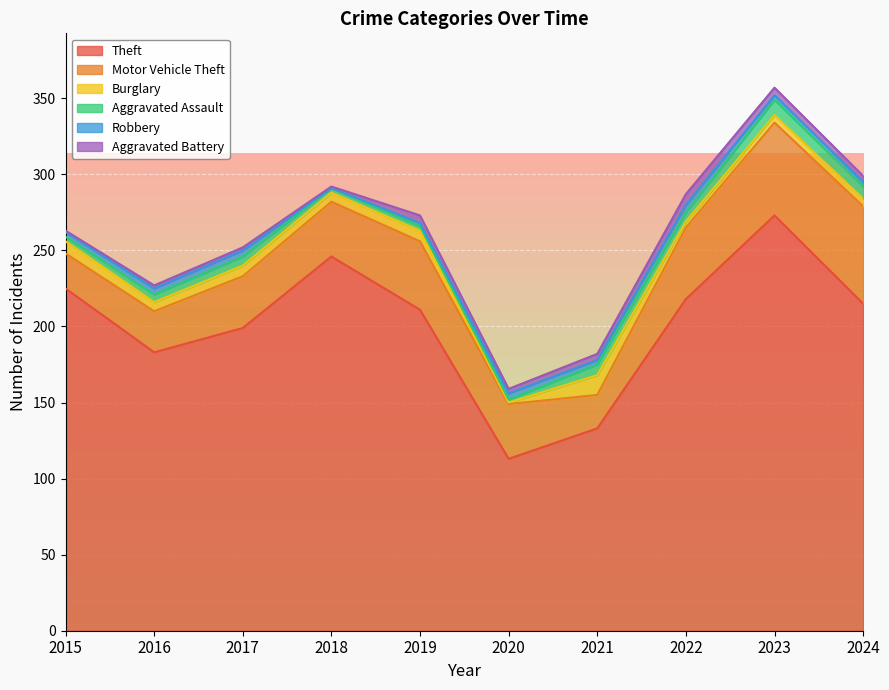

What is the spread (max minus min) of values at 2019?

209